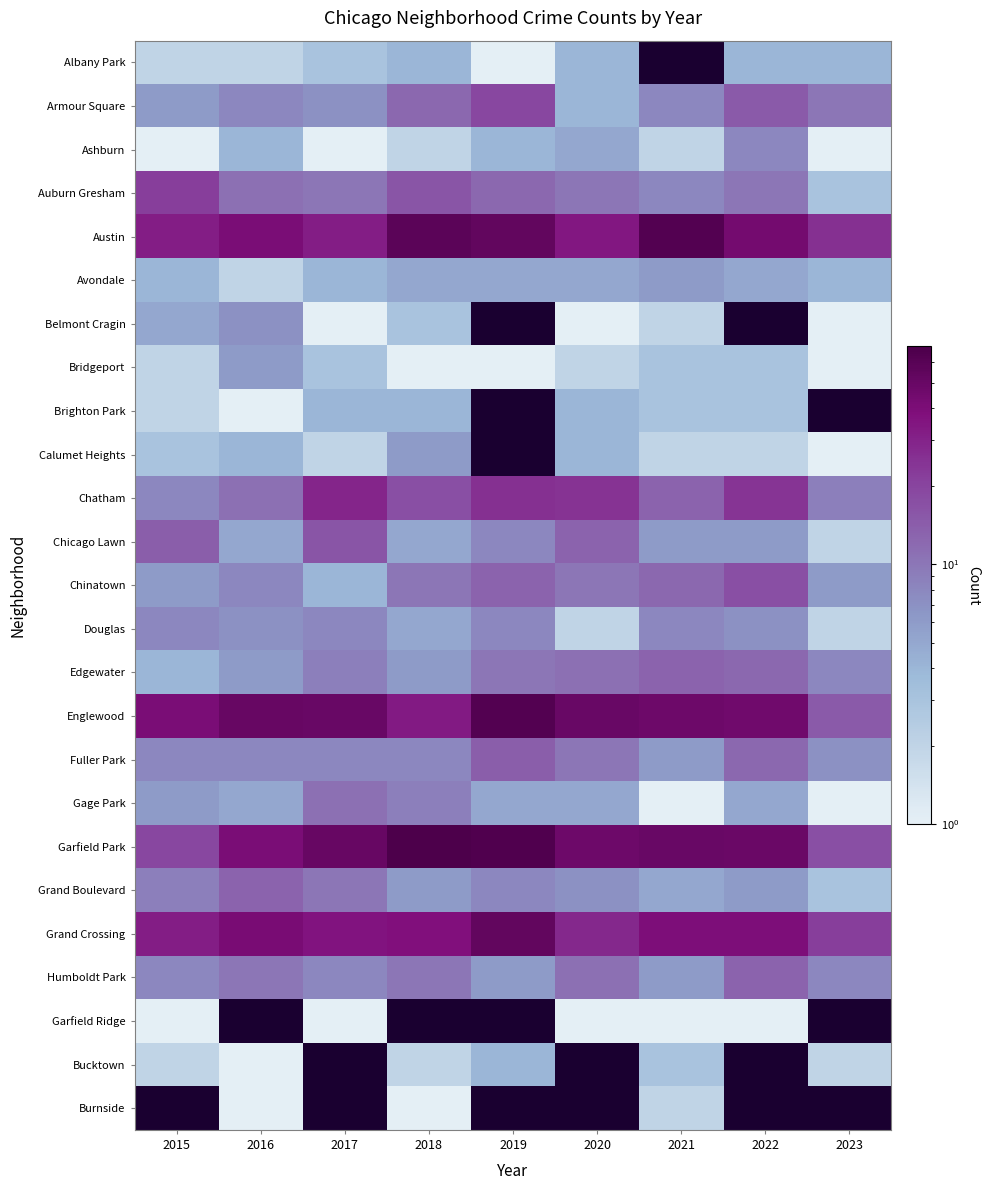

The value of Edgewater at 2016 is 8.5. True or false?

False